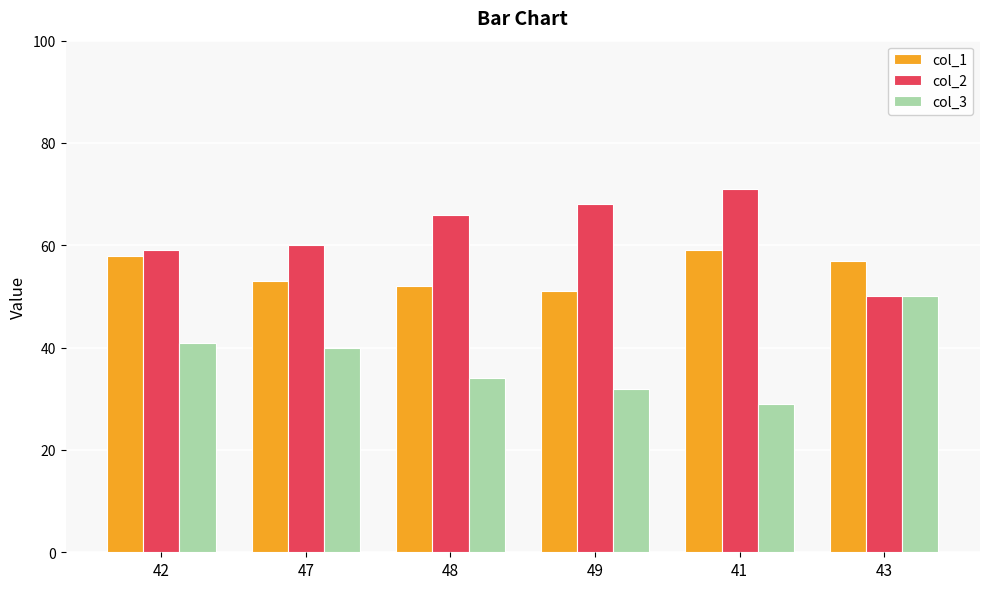

Reading right to left, list all the values displayed in this chart.

col_1: 43=57	41=59	49=51	48=52	47=53	42=58
col_2: 43=50	41=71	49=68	48=66	47=60	42=59
col_3: 43=50	41=29	49=32	48=34	47=40	42=41